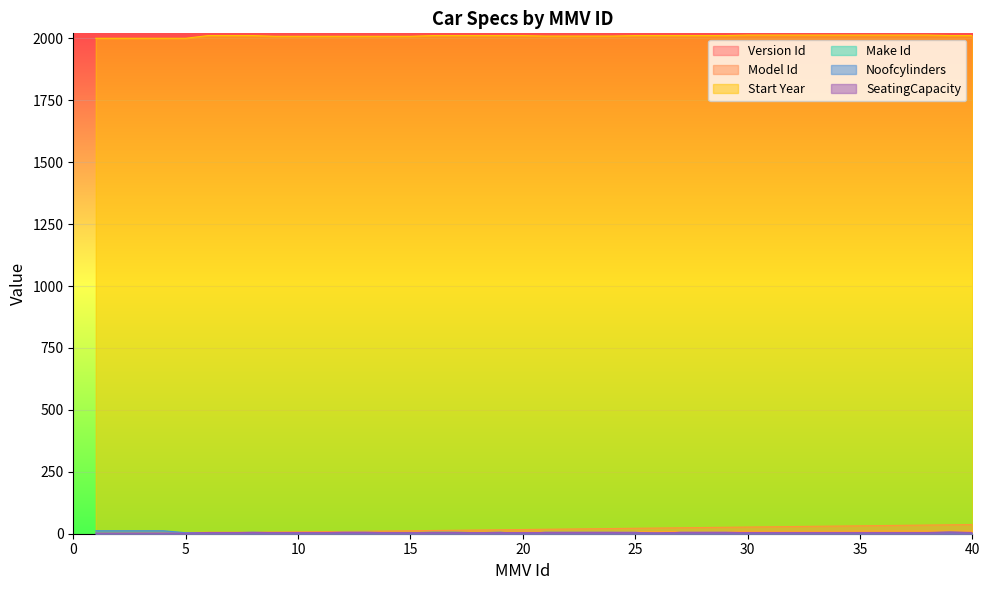

Between which two adjacent categories do Noofcylinders and SeatingCapacity first intersect?

5 and 6